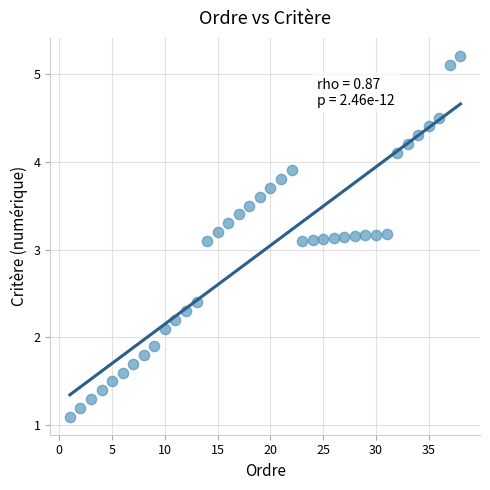

What is the range of Y values (max minus min)?

4.1